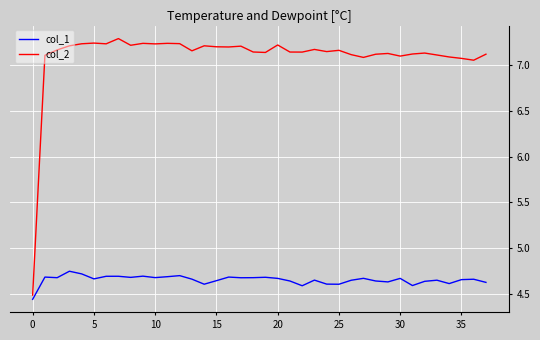

Which series has the largest total across all categories?

col_2